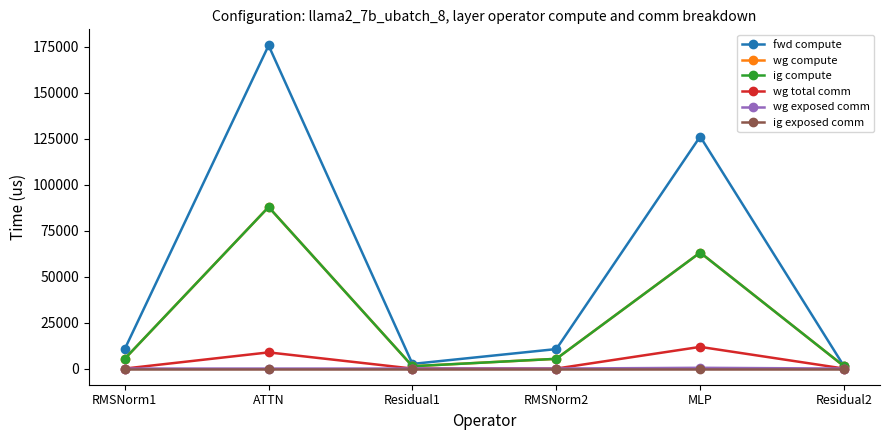

True or false: wg compute and fwd compute intersect in this chart.

False